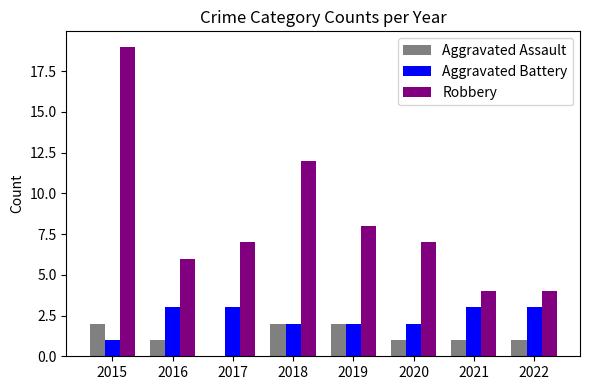

Which series has the largest total across all categories?

Robbery